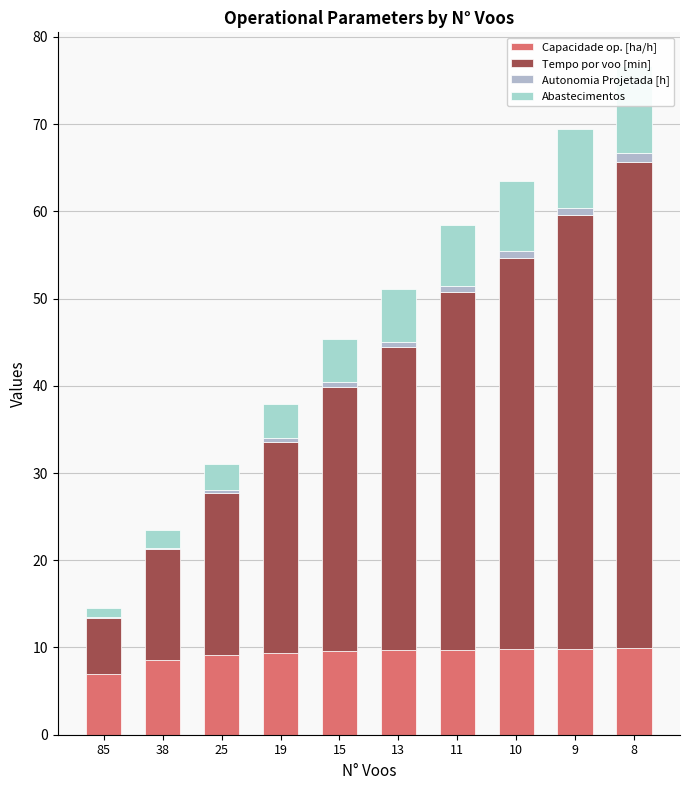

Is it true that Capacidade op. [ha/h] equals 15.0 at 19?

False